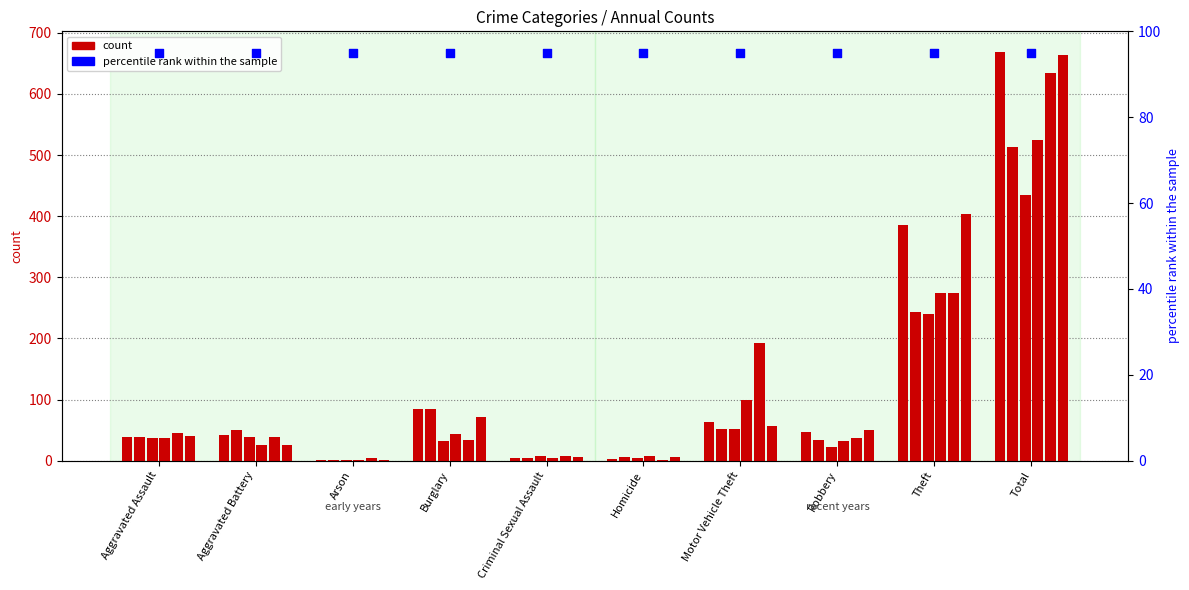

At which category is the sum across all series the highest?

Total